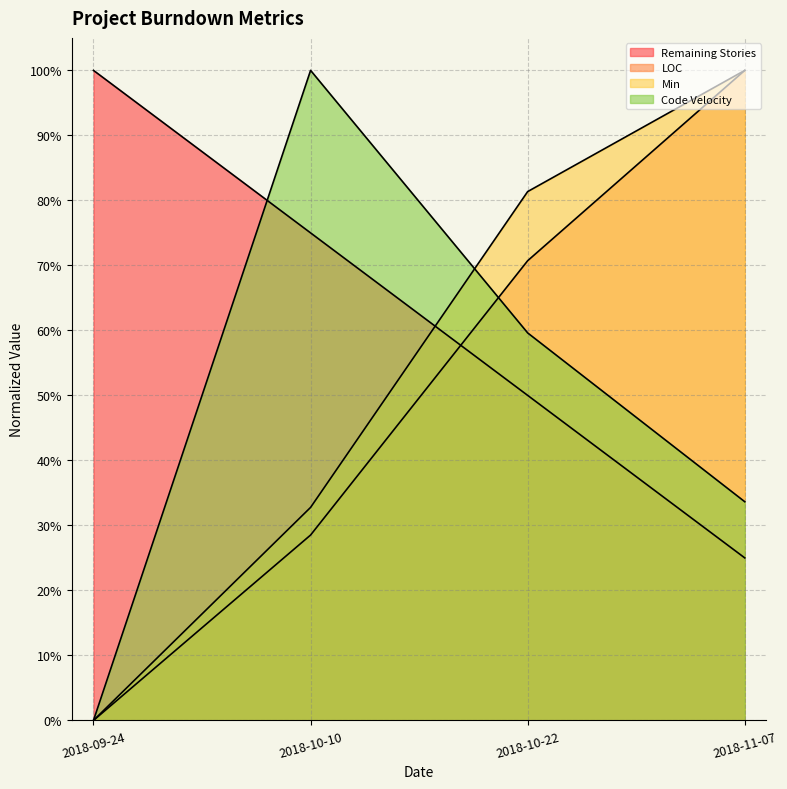

The value of Min at 2018-10-22 is 0.3. True or false?

False